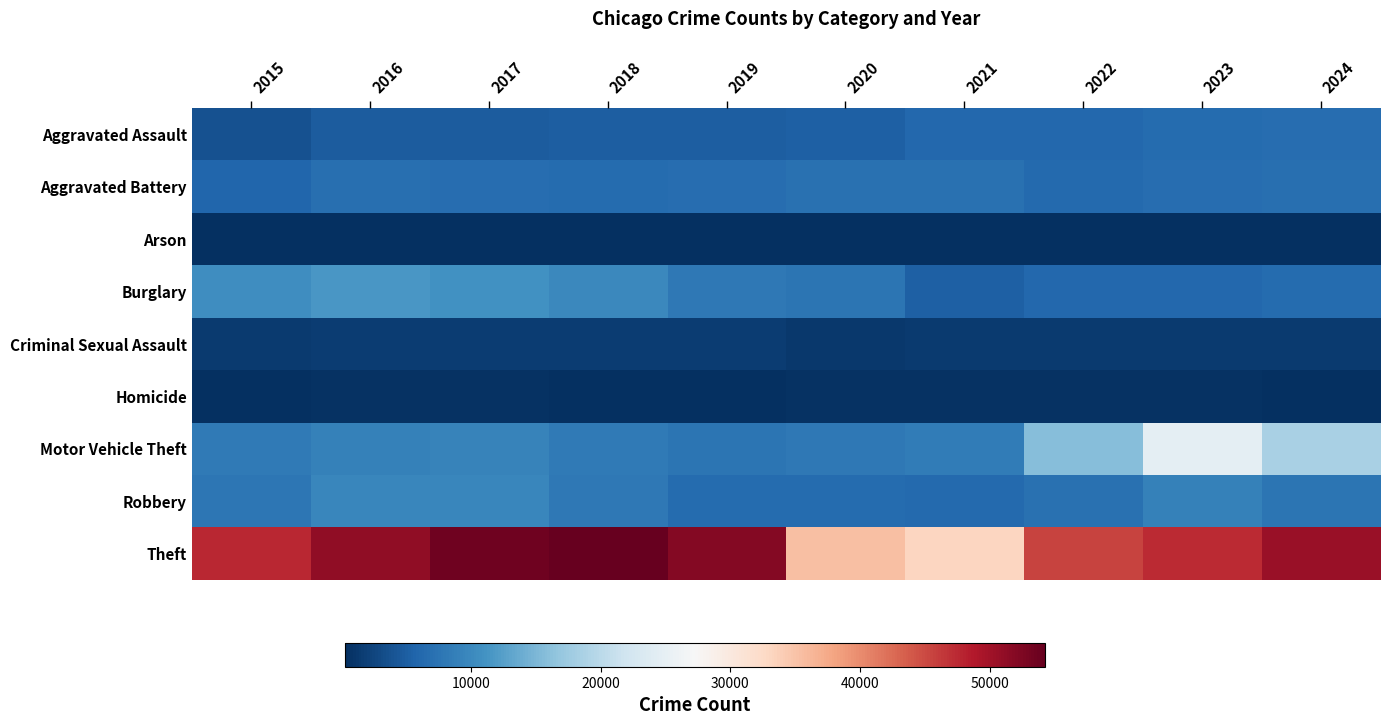

Which has a higher value, 2020 or 2022?

2022